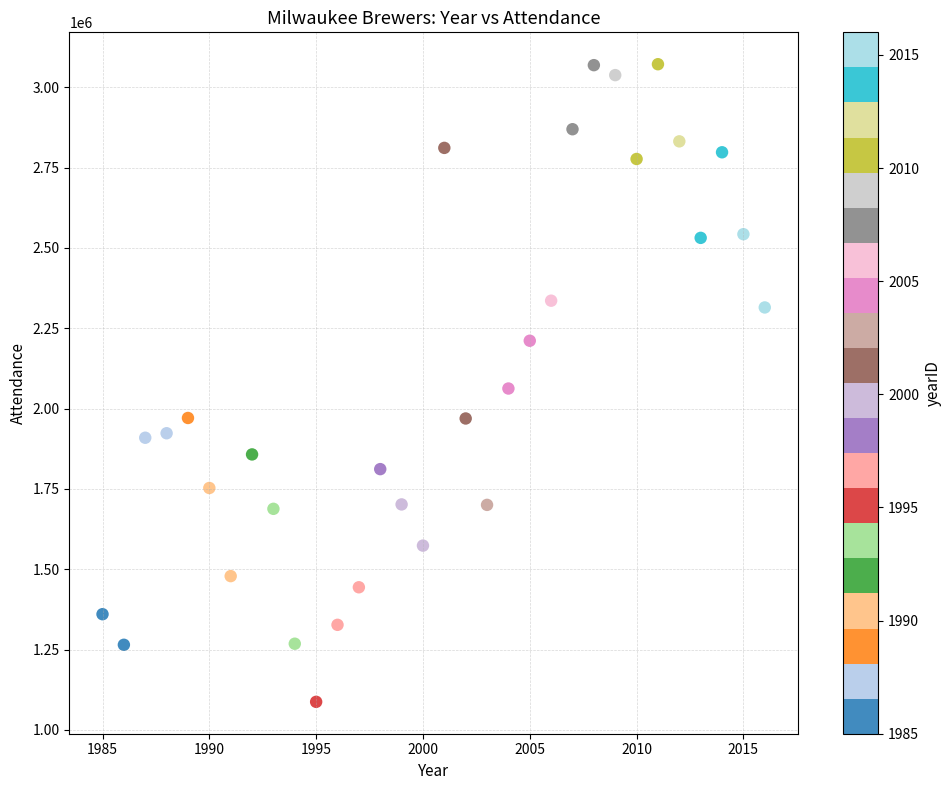

What is the range of X values (max minus min)?

31